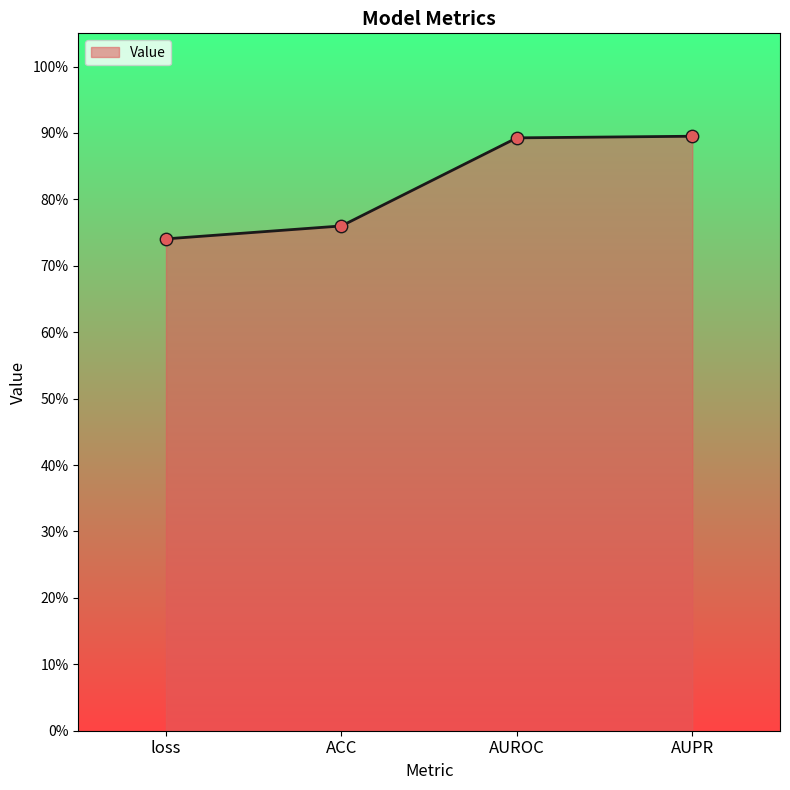

Between AUROC and AUPR, which is larger?

AUPR